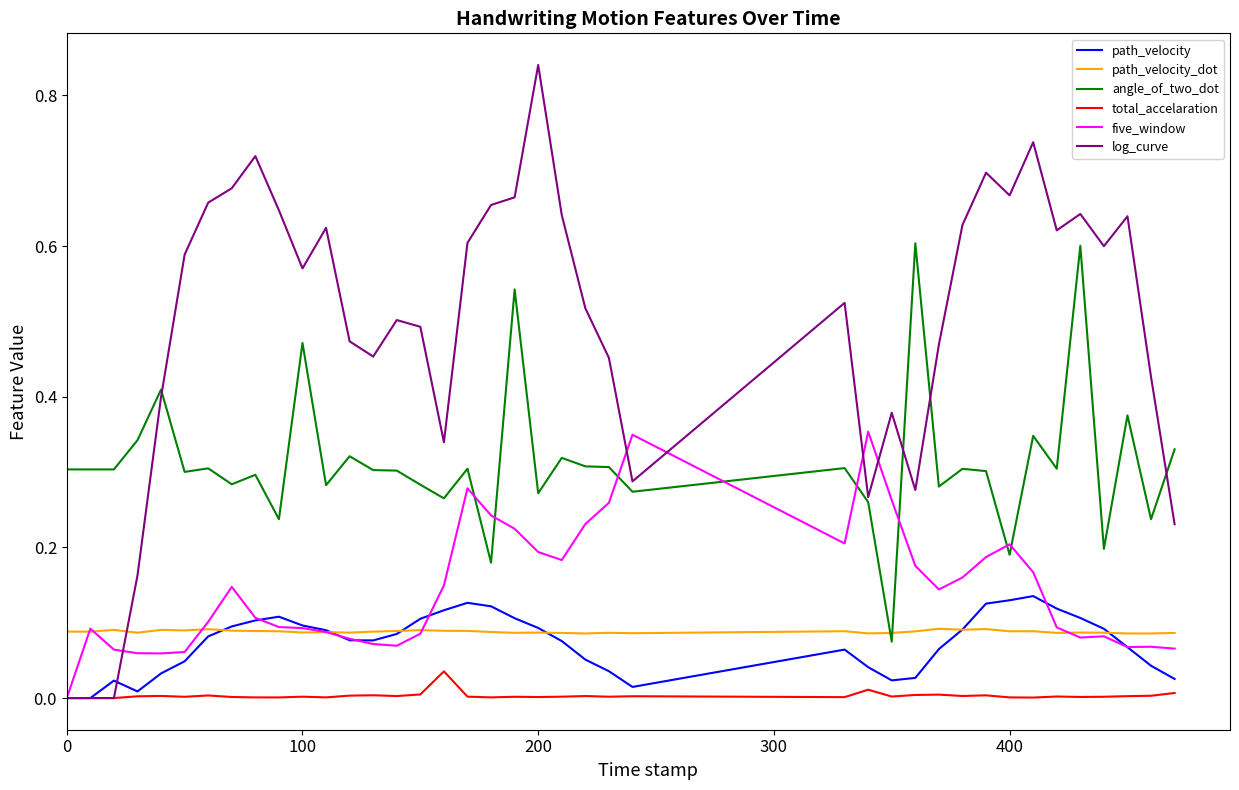

True or false: total_accelaration and angle_of_two_dot cross at least once.

False